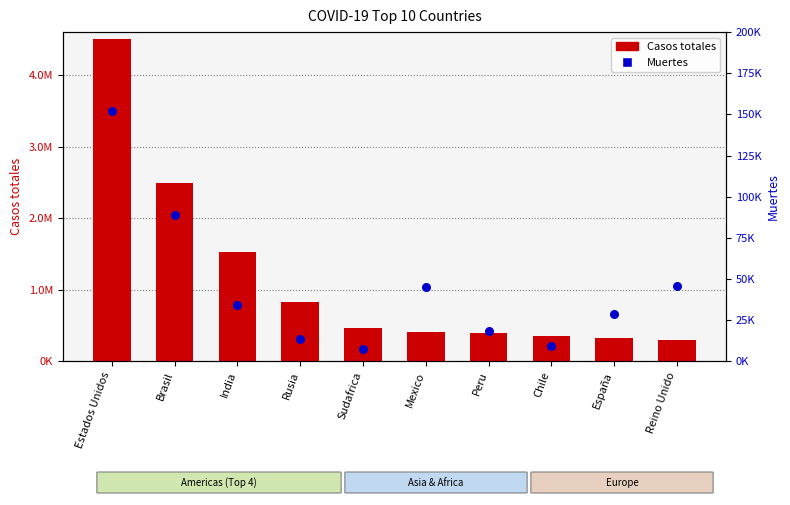

At which category is the sum across all series the highest?

Estados Unidos